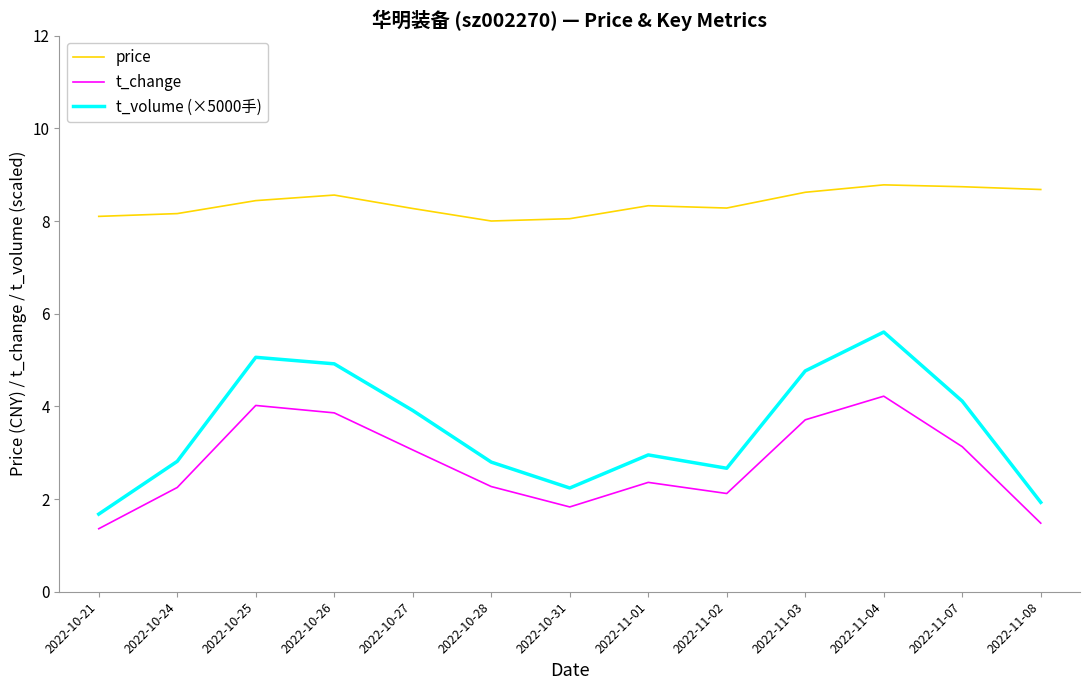

What is the maximum value shown in the chart?

8.8